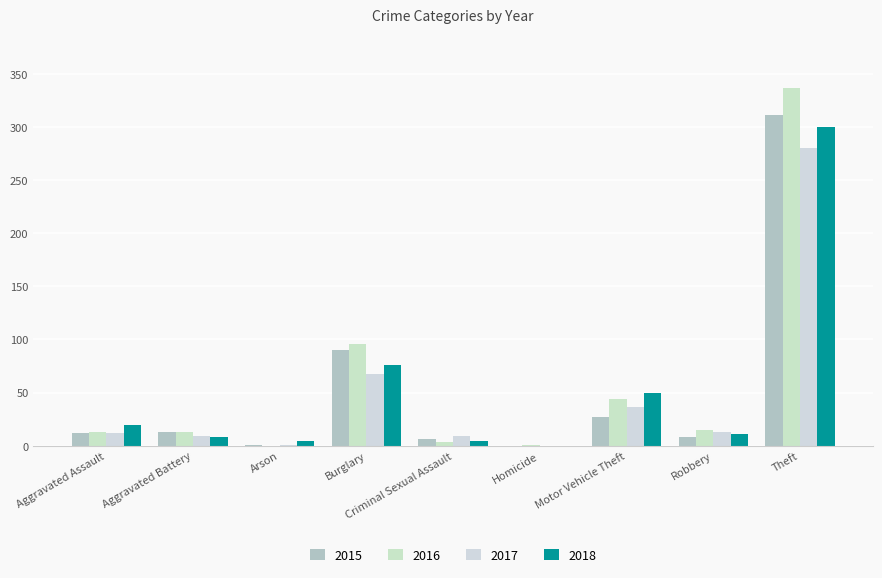

Are the bars horizontal?

No